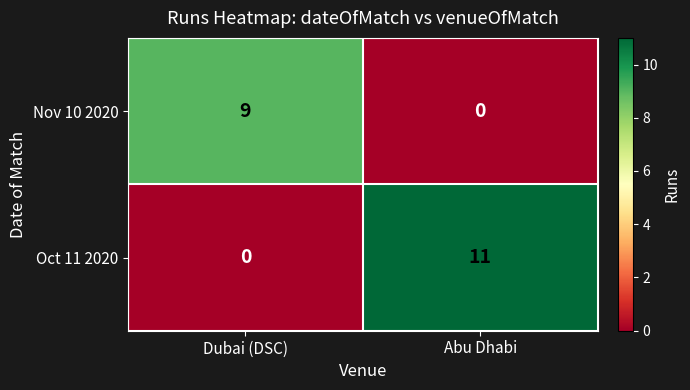

Rank the series by their average value, from highest to lowest.

Oct 11 2020, Nov 10 2020